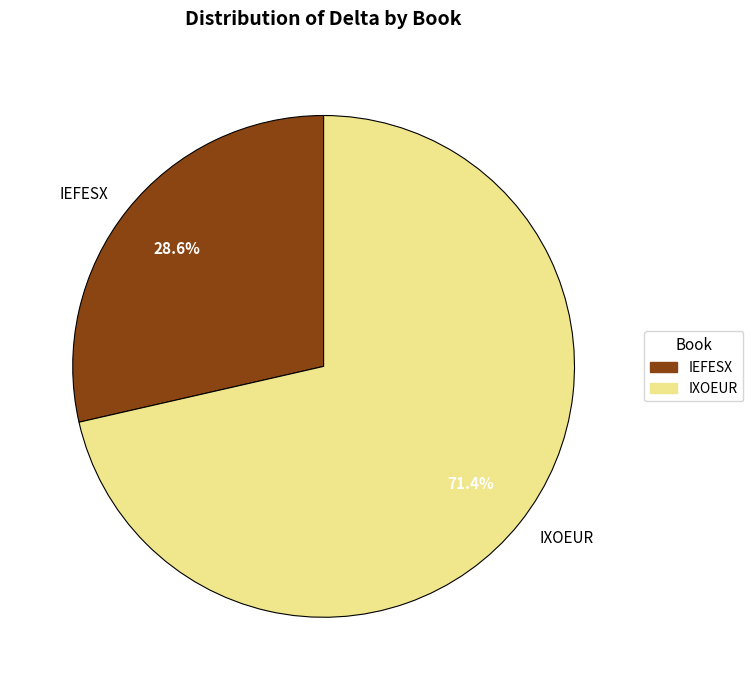

Which slice is the smallest?

IEFESX